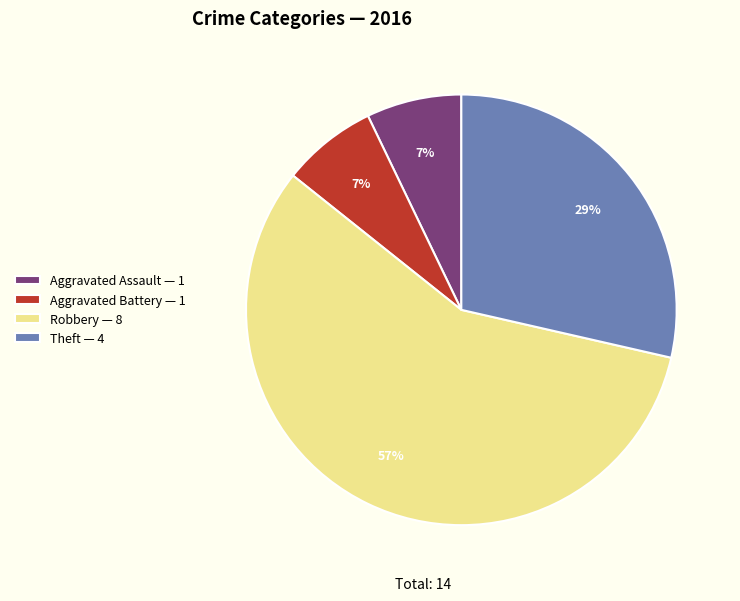

Does Theft — 4 account for over 50% of the chart?

No